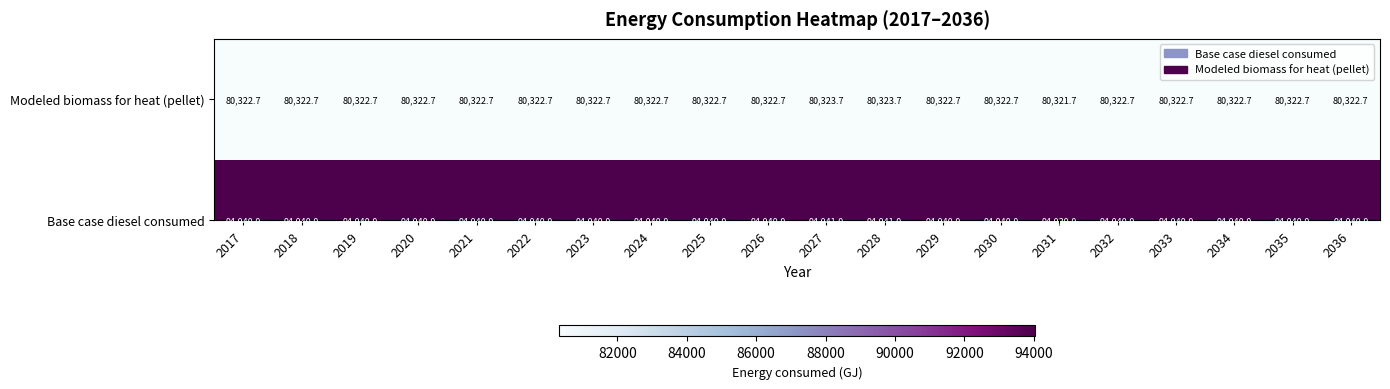

Where does the data first go above 80322?

2017